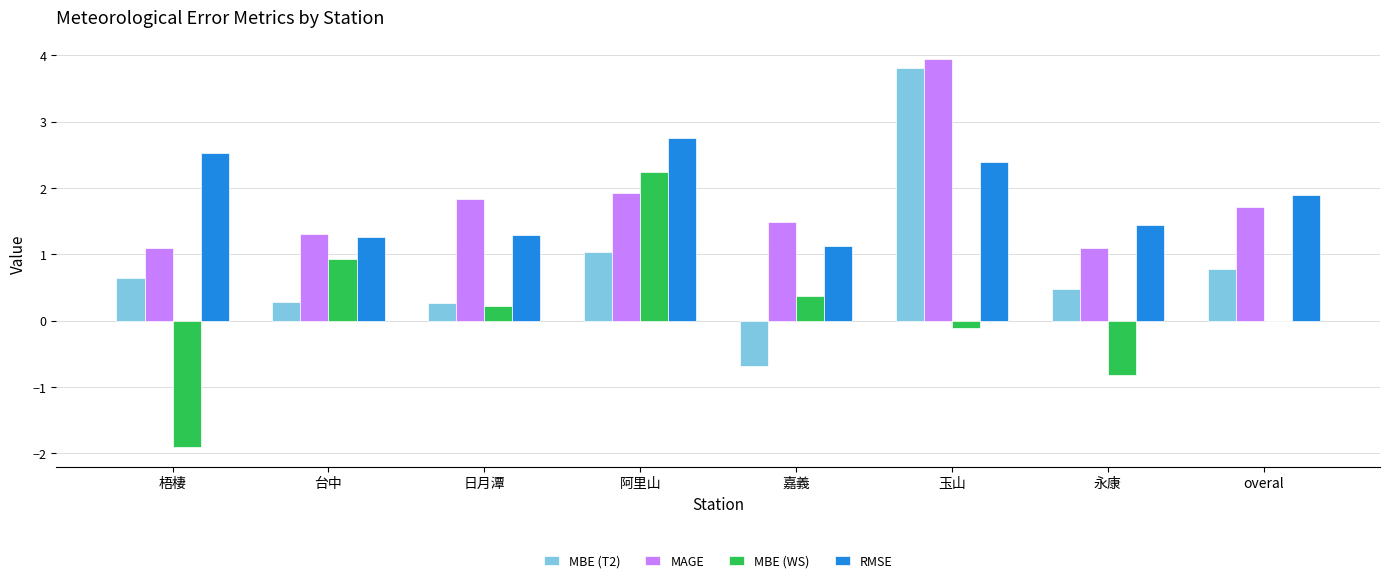

Between 台中 and 永康, which series saw the biggest shift?

MBE (WS)